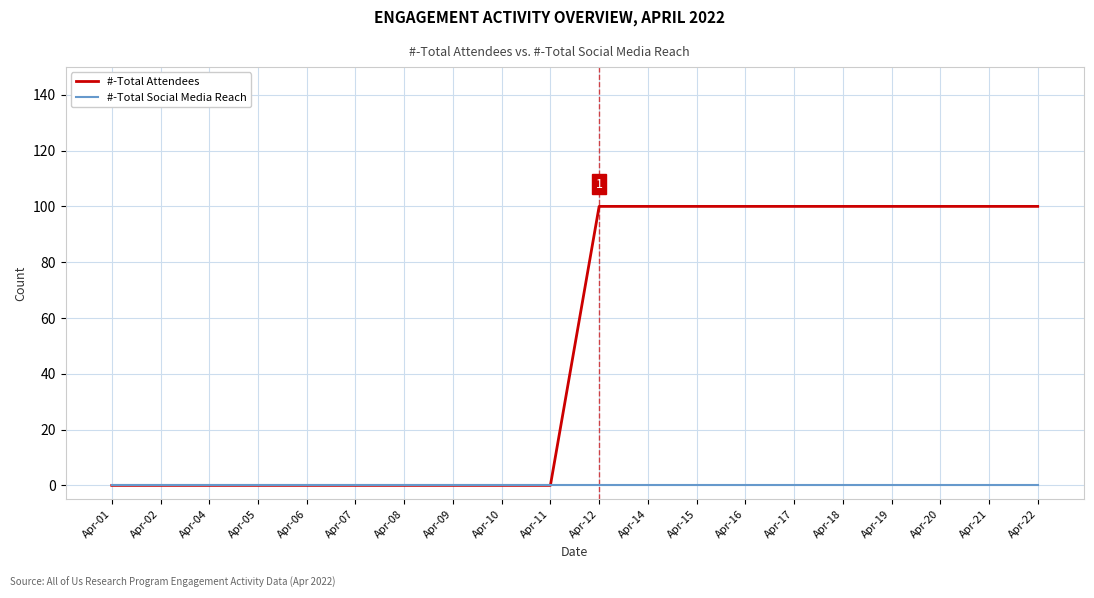

The value of #-Total Social Media Reach at Apr-18 is 0. True or false?

True